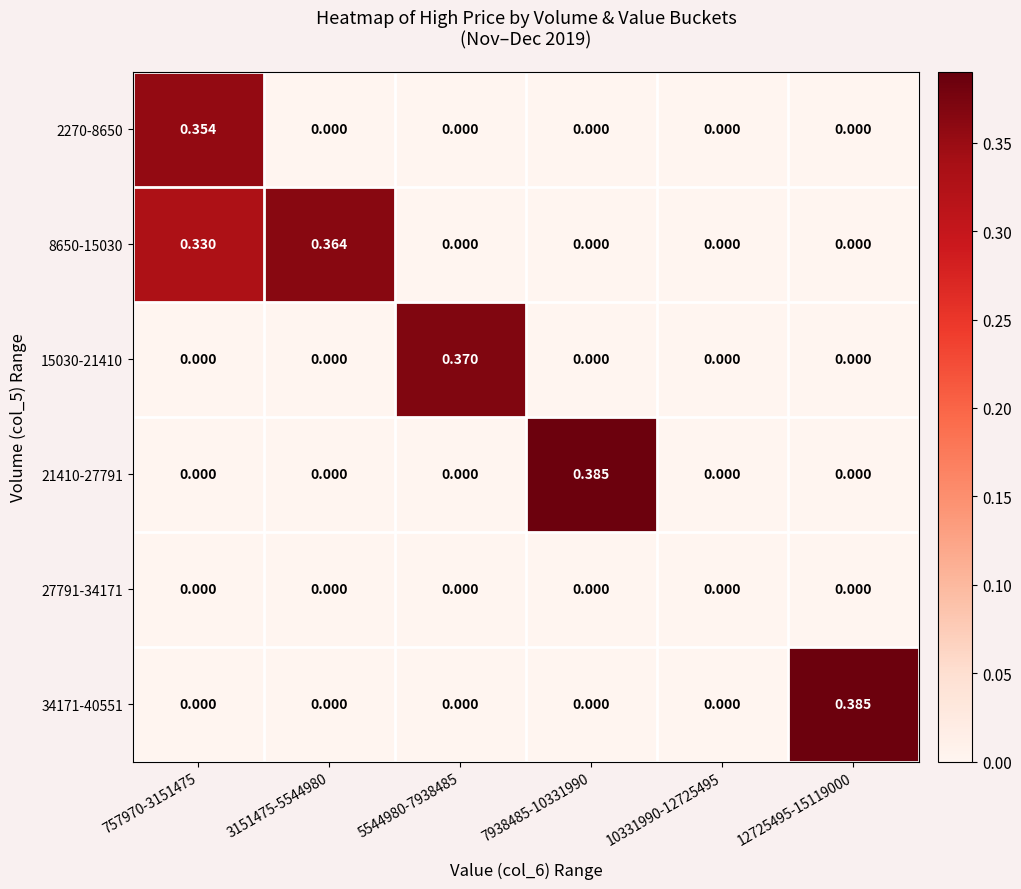

What is the difference between the highest and lowest values at 5544980-7938485?

0.4